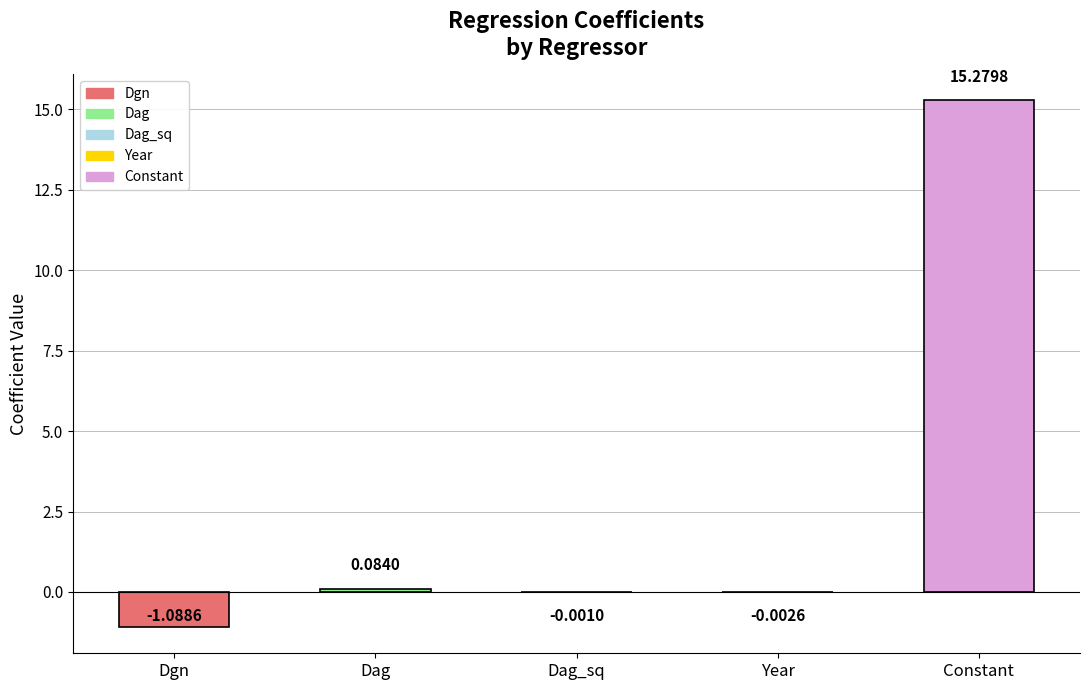

Where does the data first go above 0?

Dag